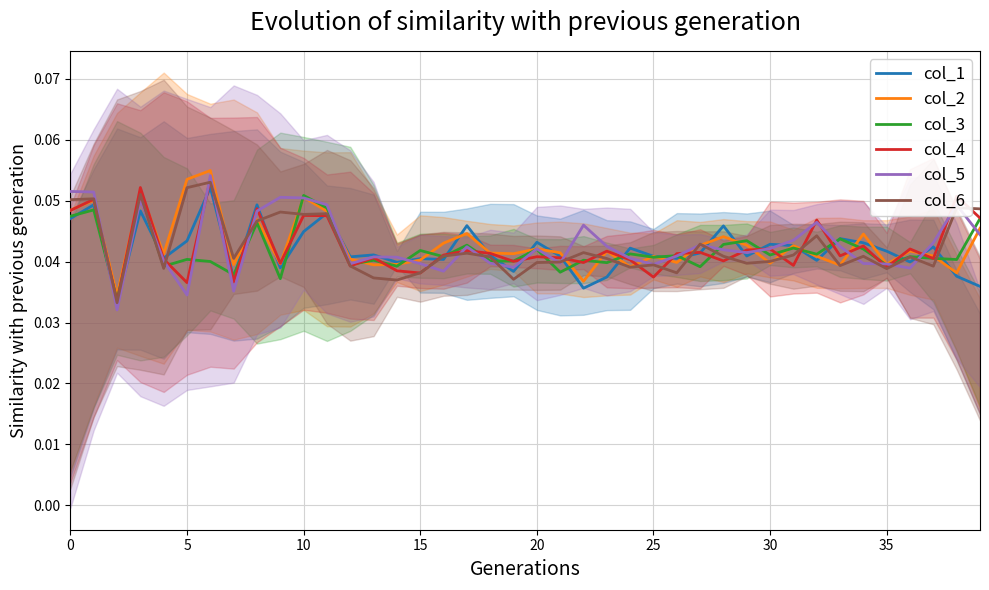

What is the total value across all series at 0?

0.3